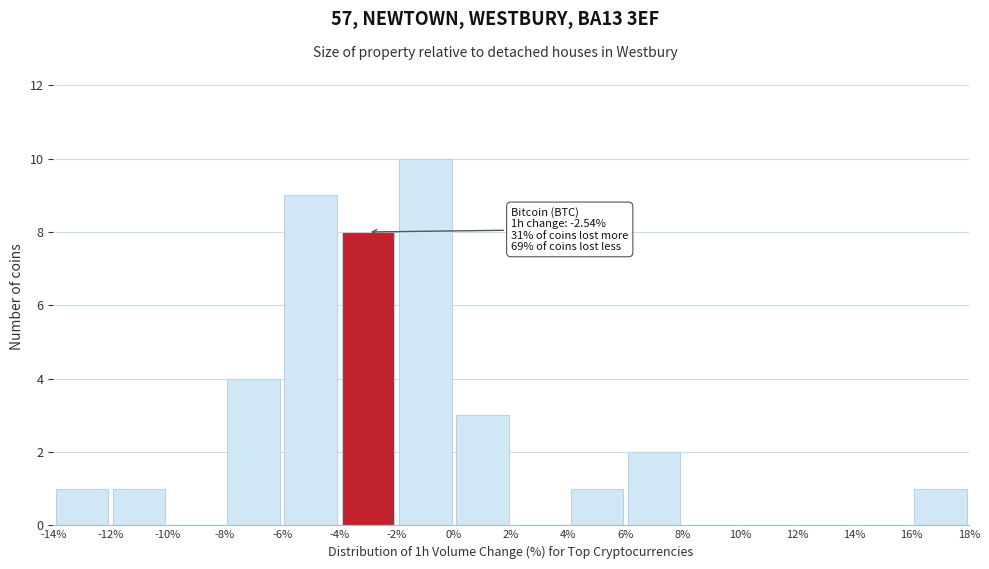

Over which range of the x-axis is the bar tallest?

-2% to 0%